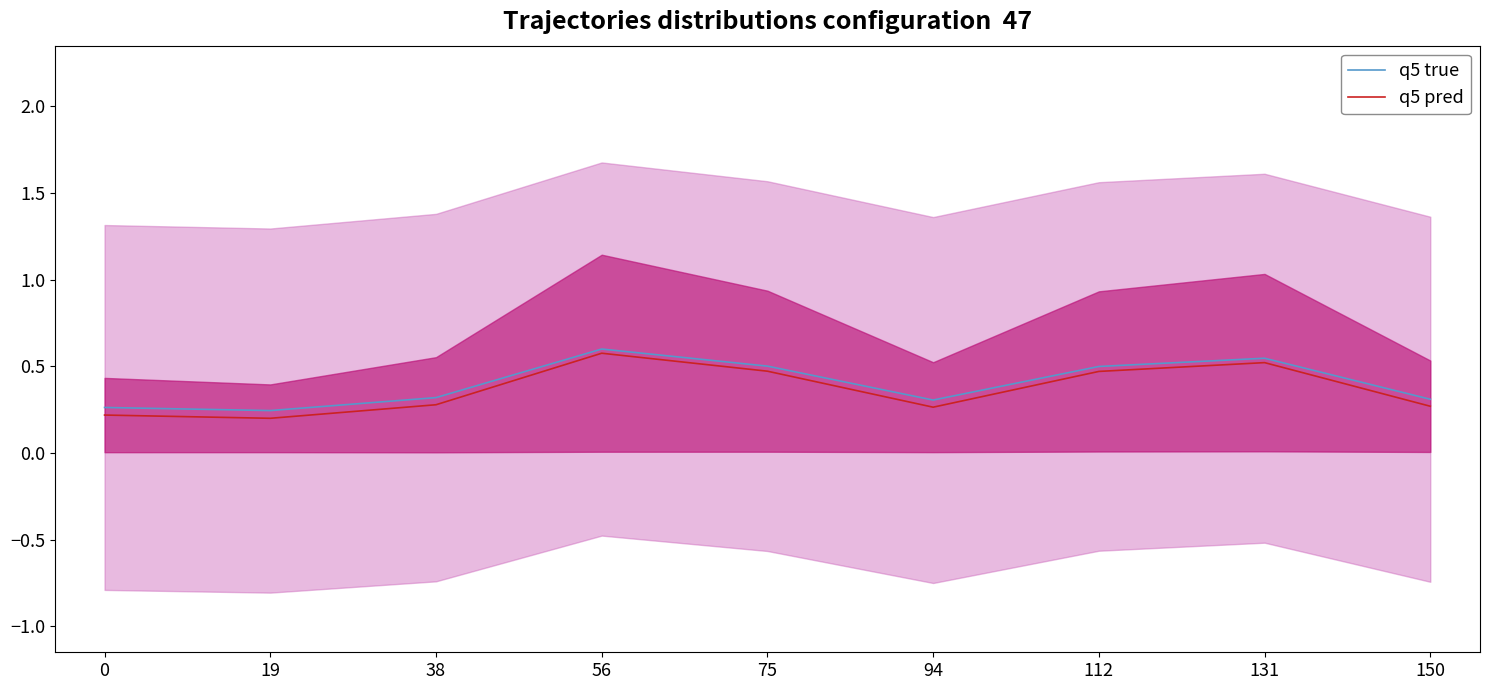

Reading right to left, transcribe all the data shown in this chart.

q5 true: 0.3	0.5	0.5	0.3	0.5	0.6	0.3	0.2	0.3
q5 pred: 0.3	0.5	0.5	0.3	0.5	0.6	0.3	0.2	0.2